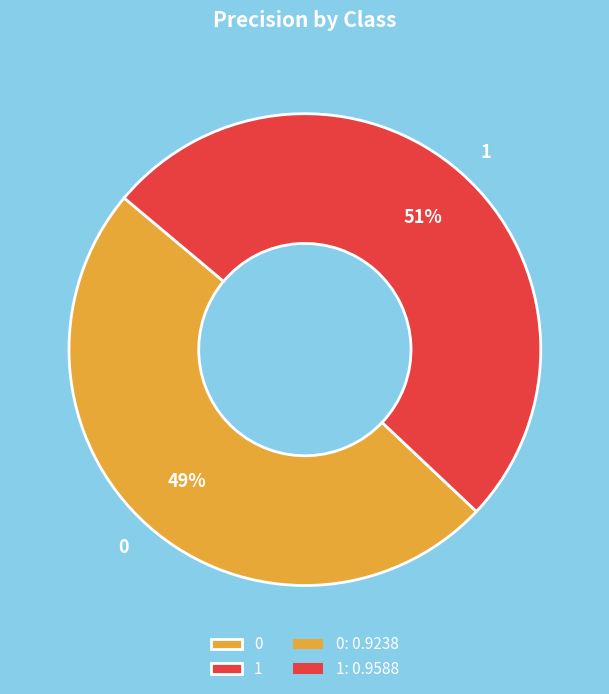

The 0 slice represents 34% of the pie. True or false?

False